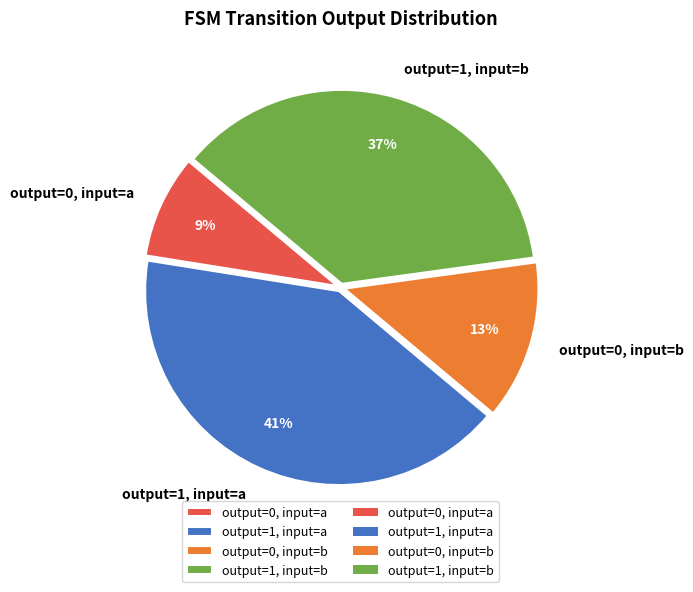

Is there a majority slice in this chart?

No